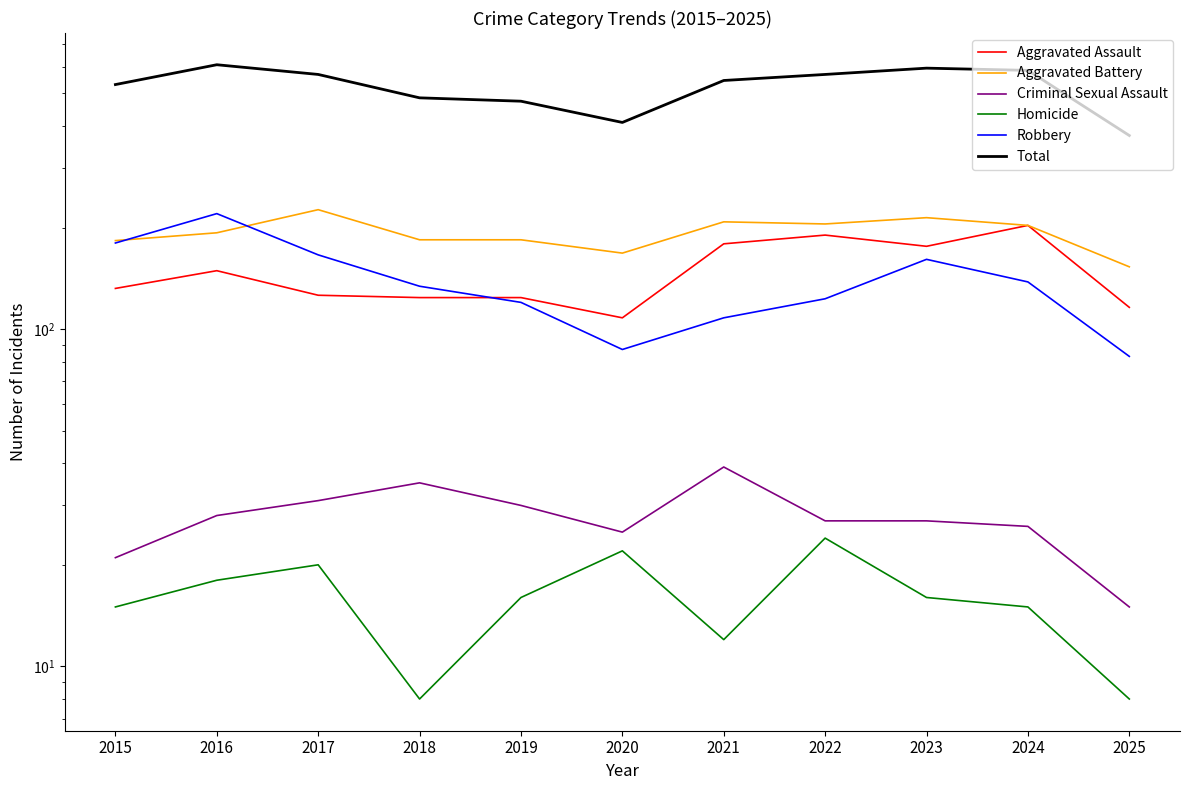

What is the difference between the Robbery values at 2021 and 2016?

112